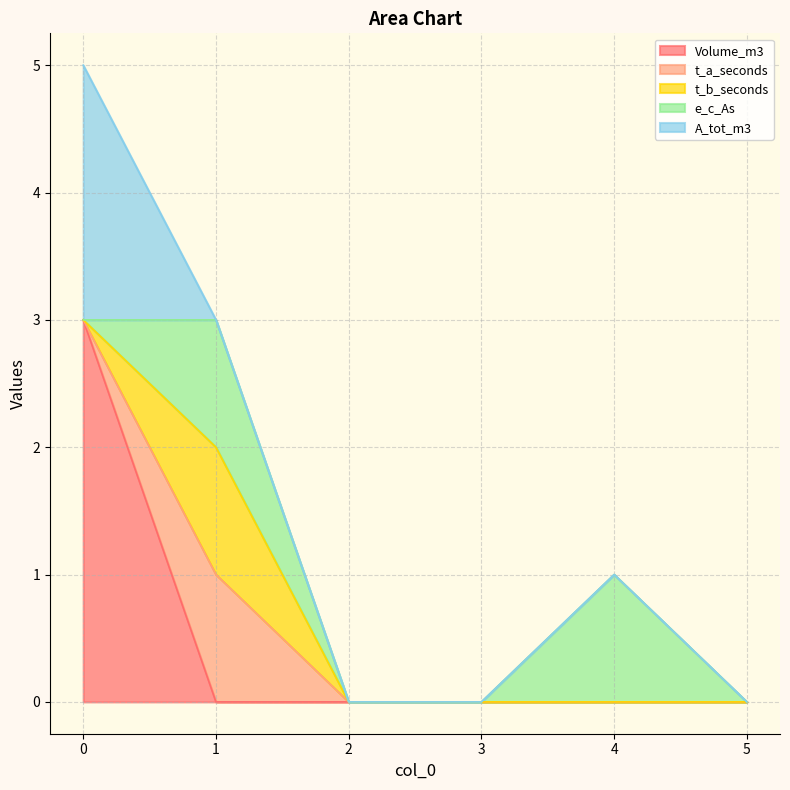

How many data points does each series have?

6